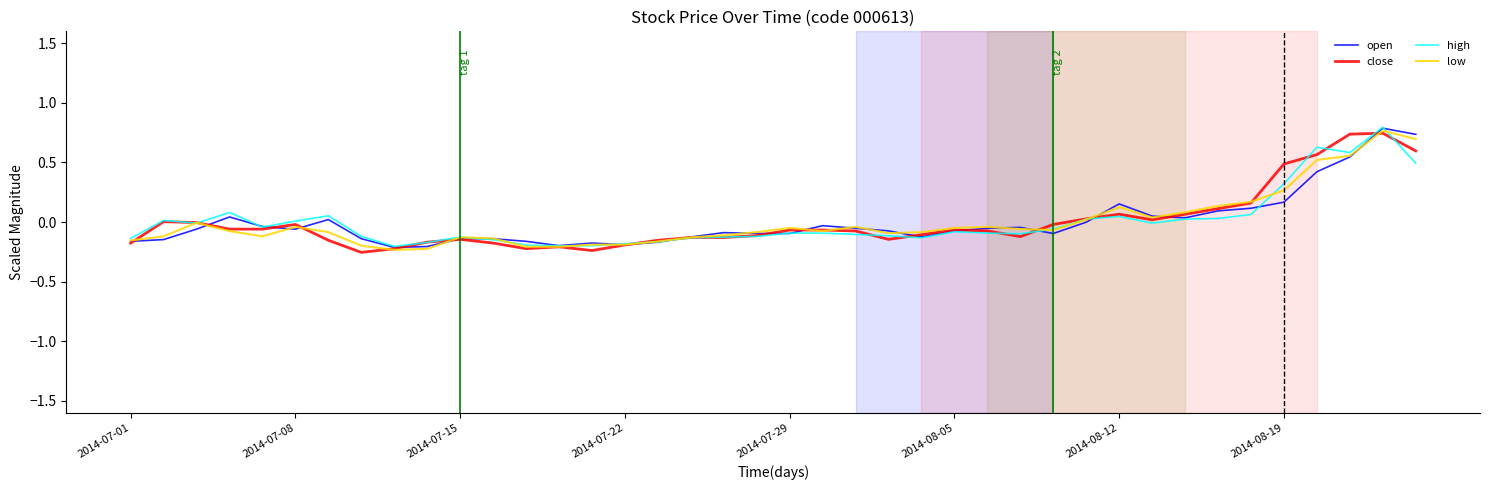

What are all the series names shown in the legend?

open, close, high, low